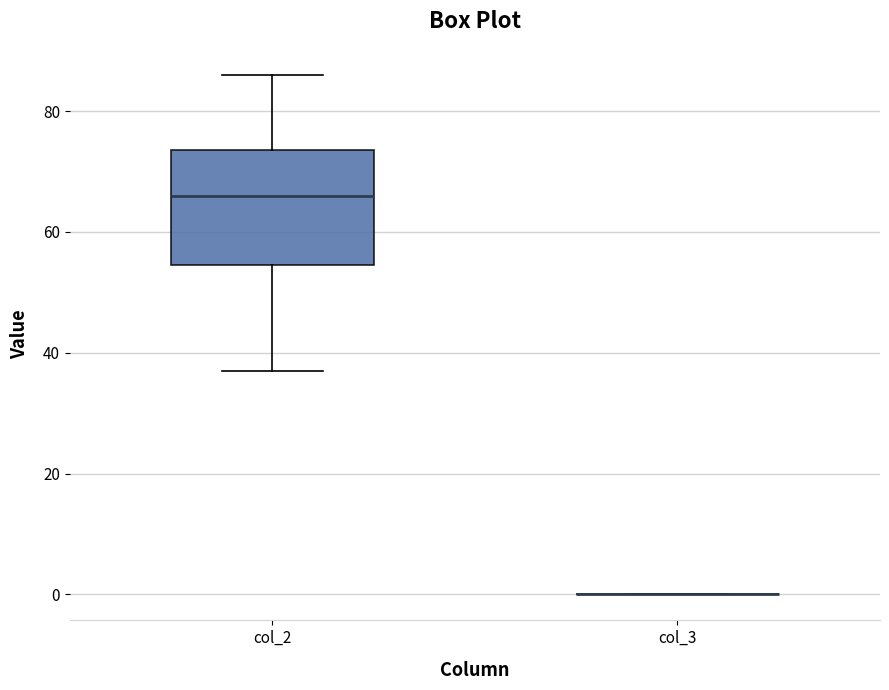

Where is the lower edge of the box for col_2 on the y-axis? The values are not printed on the chart, so give them approximately, as read against the axis.

54